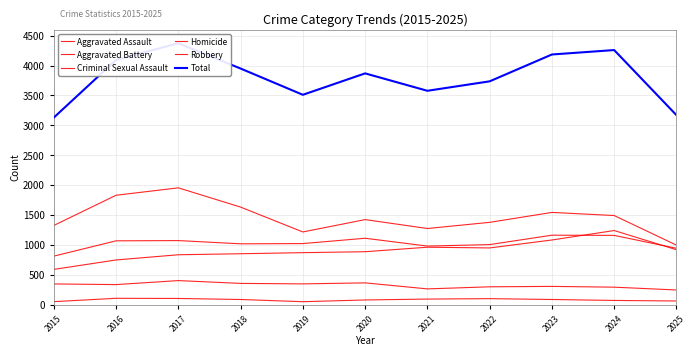

How many values in the Homicide series are below 88?

5